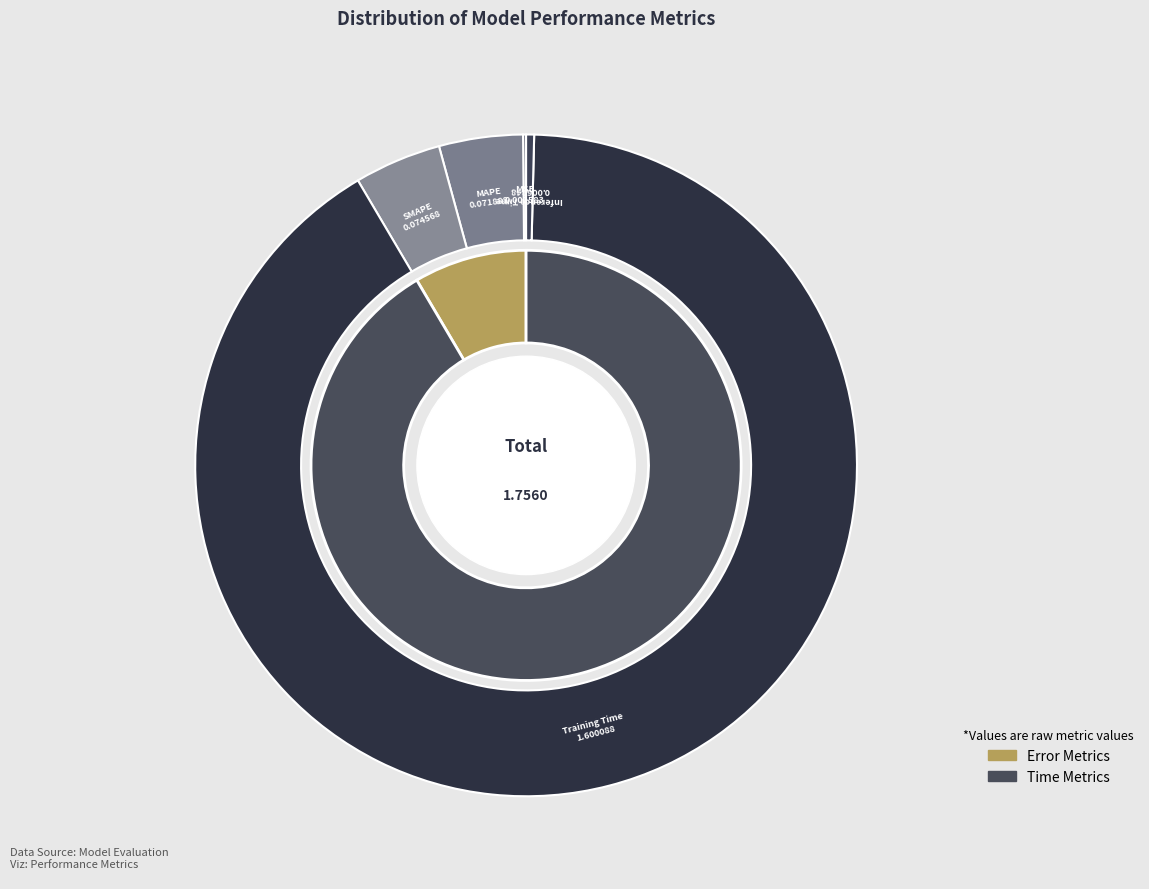

Which slice represents more than half of the pie?

Training Time